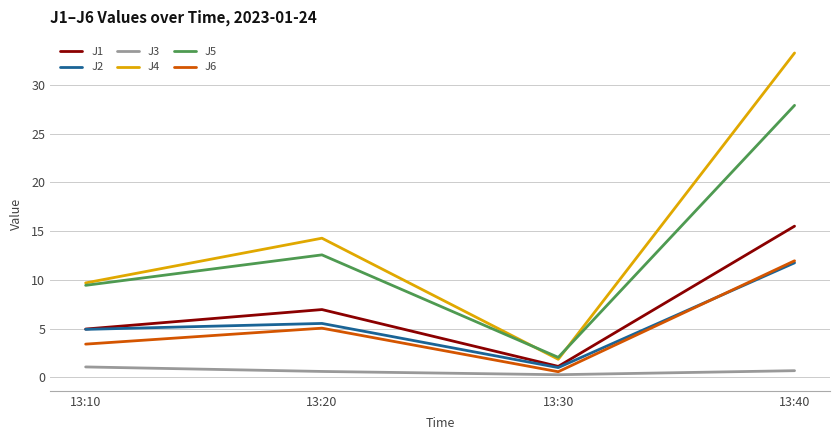

How many values in the J4 series are below 14?

2